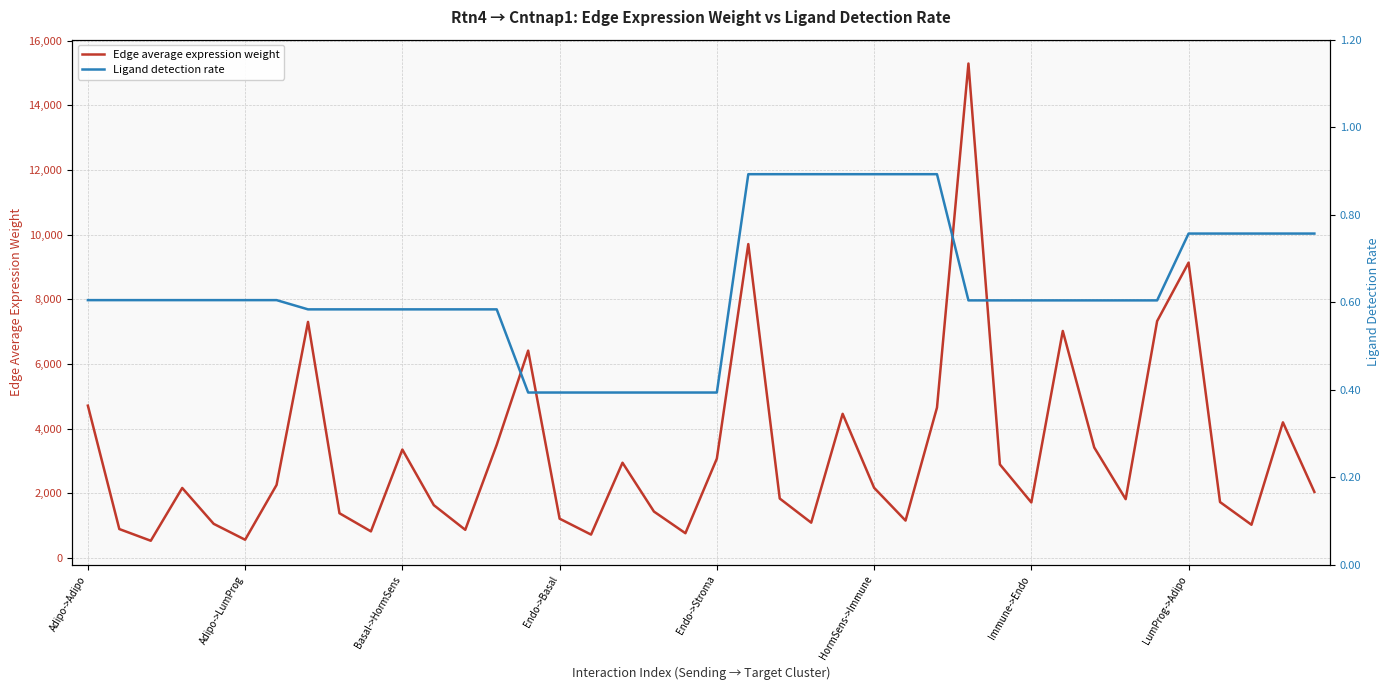

Rank the series by their average value, from highest to lowest.

Edge average expression weight, Ligand detection rate